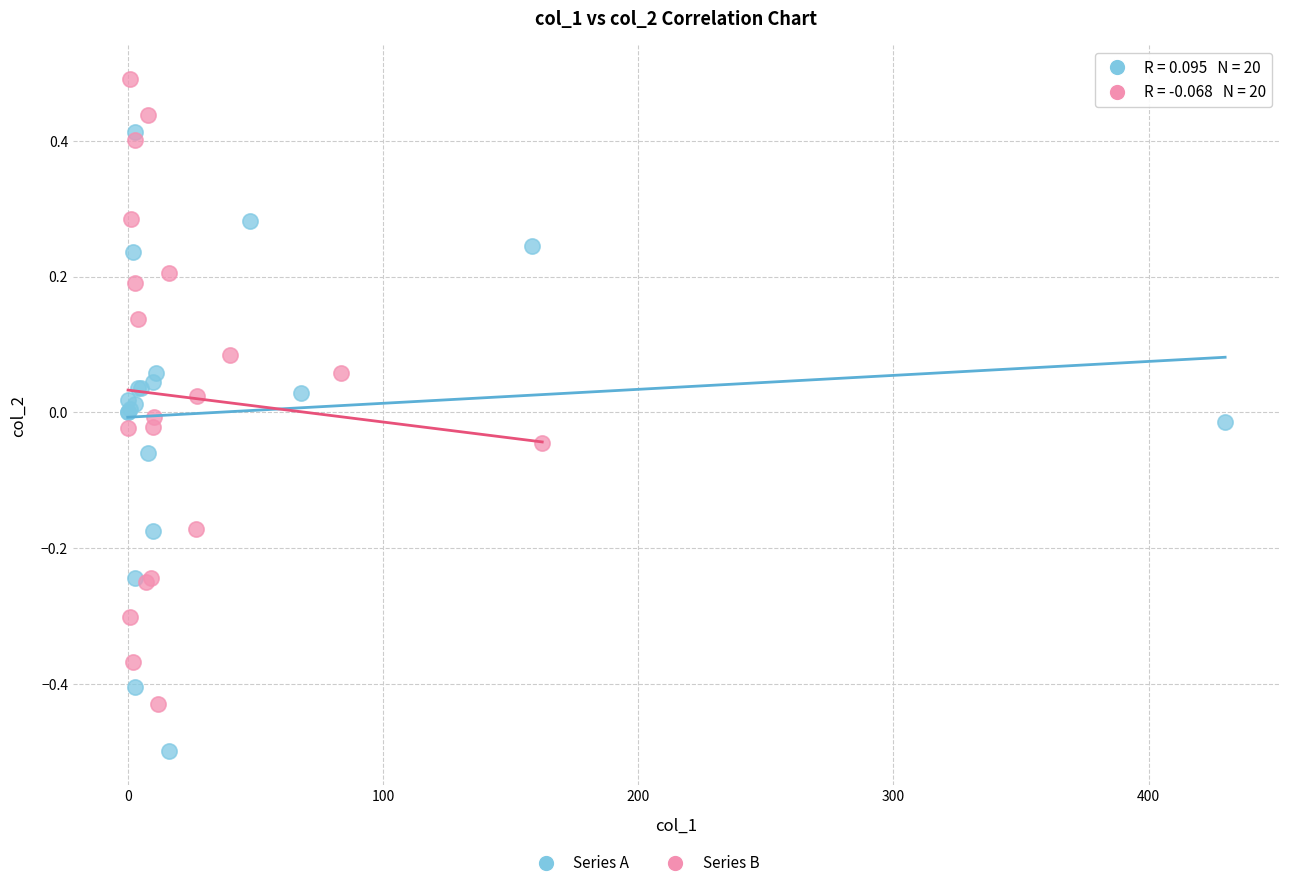

Which series contains the highest Y value?

Series B